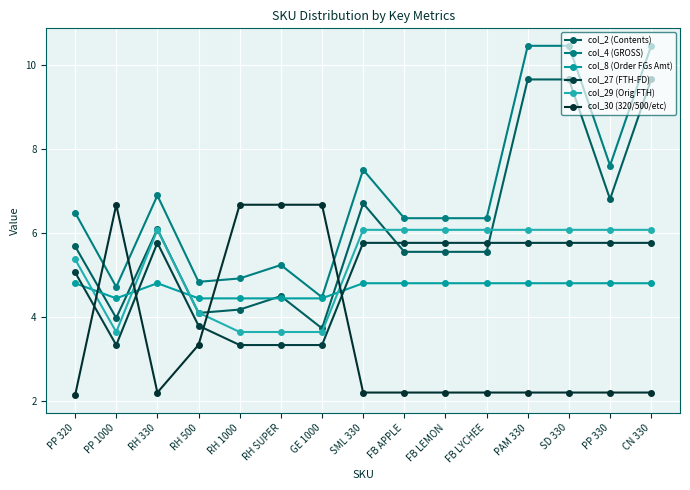

Does the chart have visible grid lines?

Yes